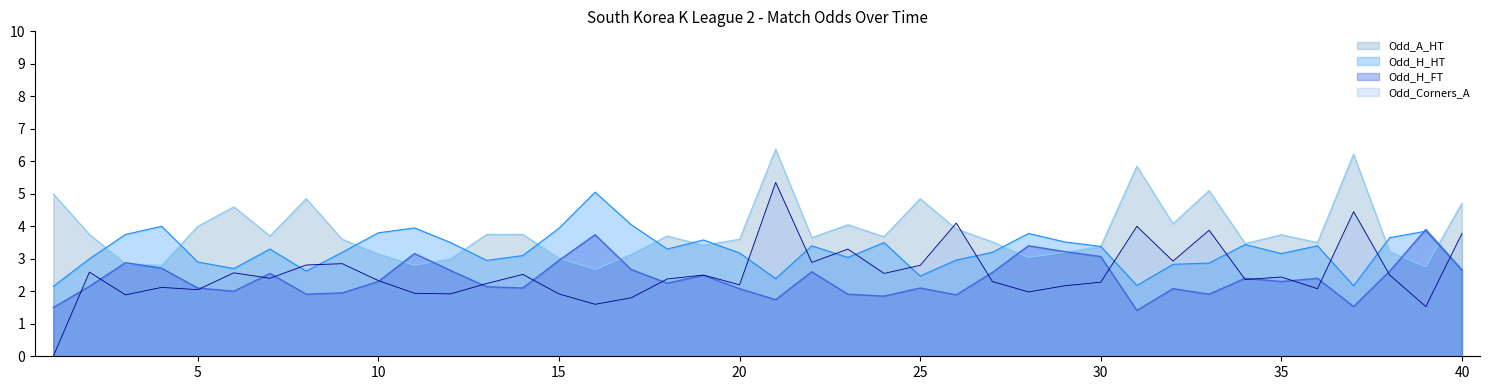

How many lines are shown in the chart?

4